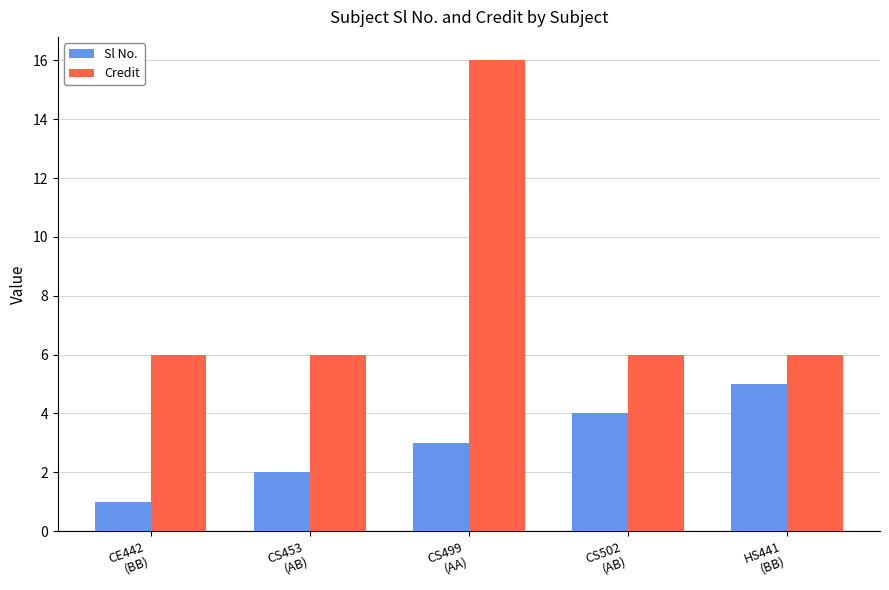

What is the difference between the Credit values at HS441
(BB) and CS499
(AA)?

10